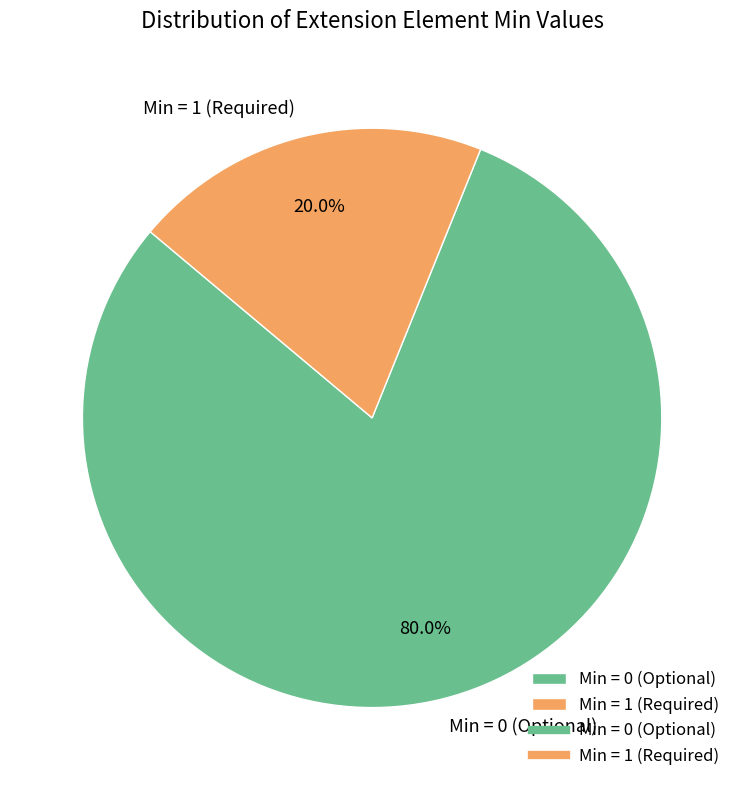

Rank the categories by value from lowest to highest.

Min = 1 (Required), Min = 0 (Optional)